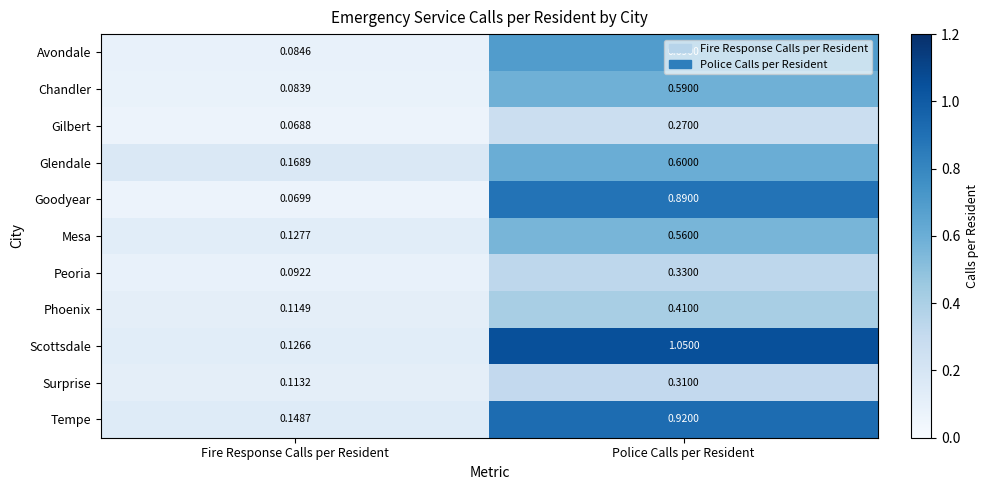

Rank the categories by Goodyear value from lowest to highest.

Fire Response Calls per Resident, Police Calls per Resident